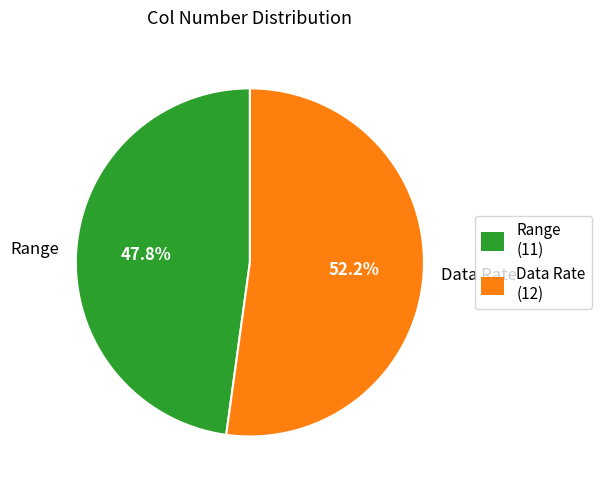

To the nearest percent, what is the difference between the largest and smallest slice percentages?

4%